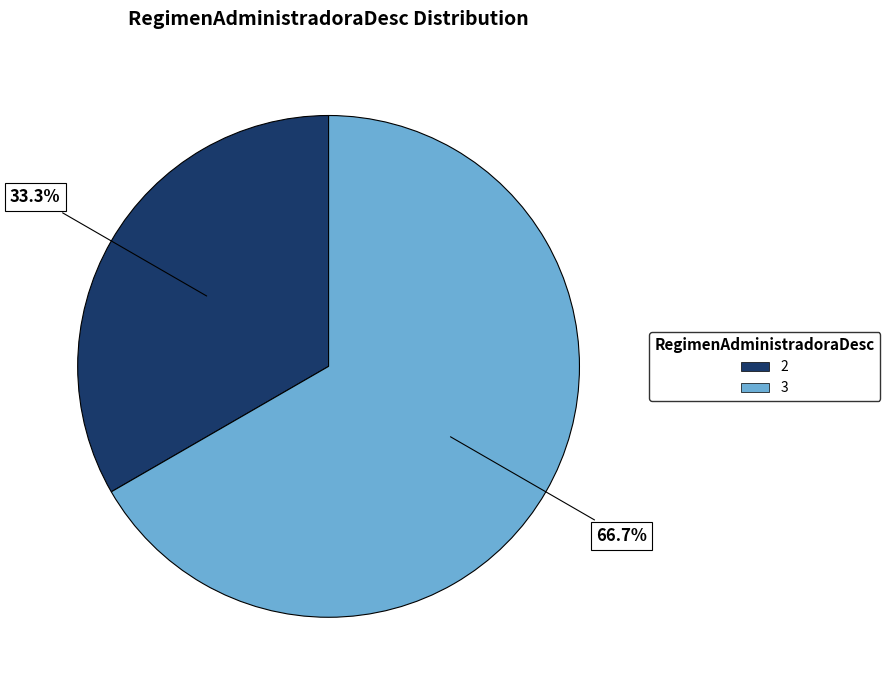

Rank the categories by value from highest to lowest.

3, 2